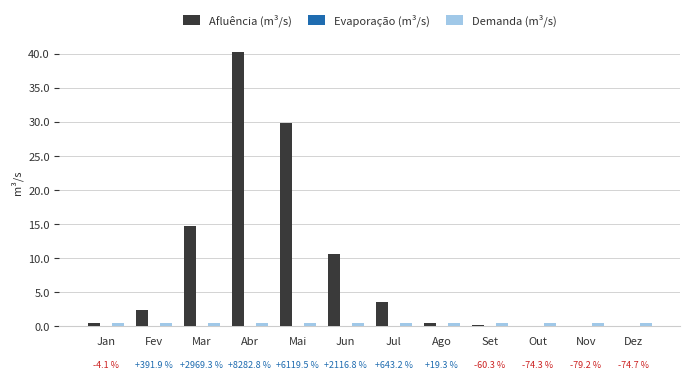

At which category is the sum across all series the highest?

Abr